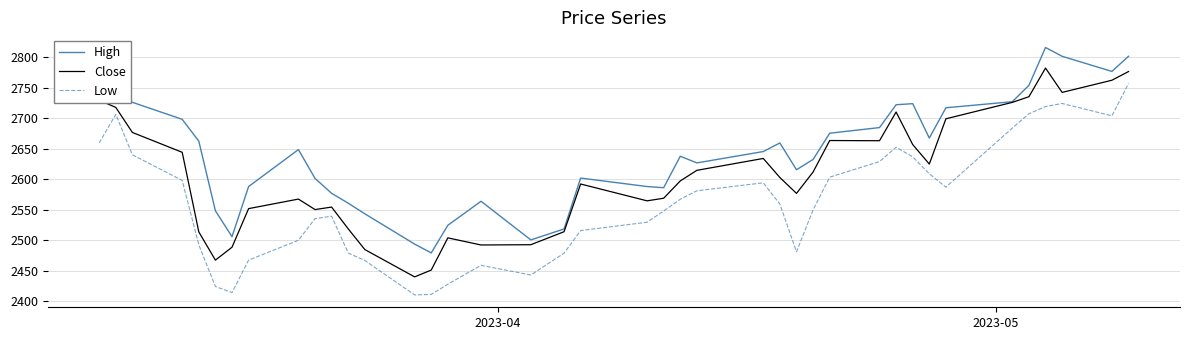

Which series has the widest spread of values?

Low